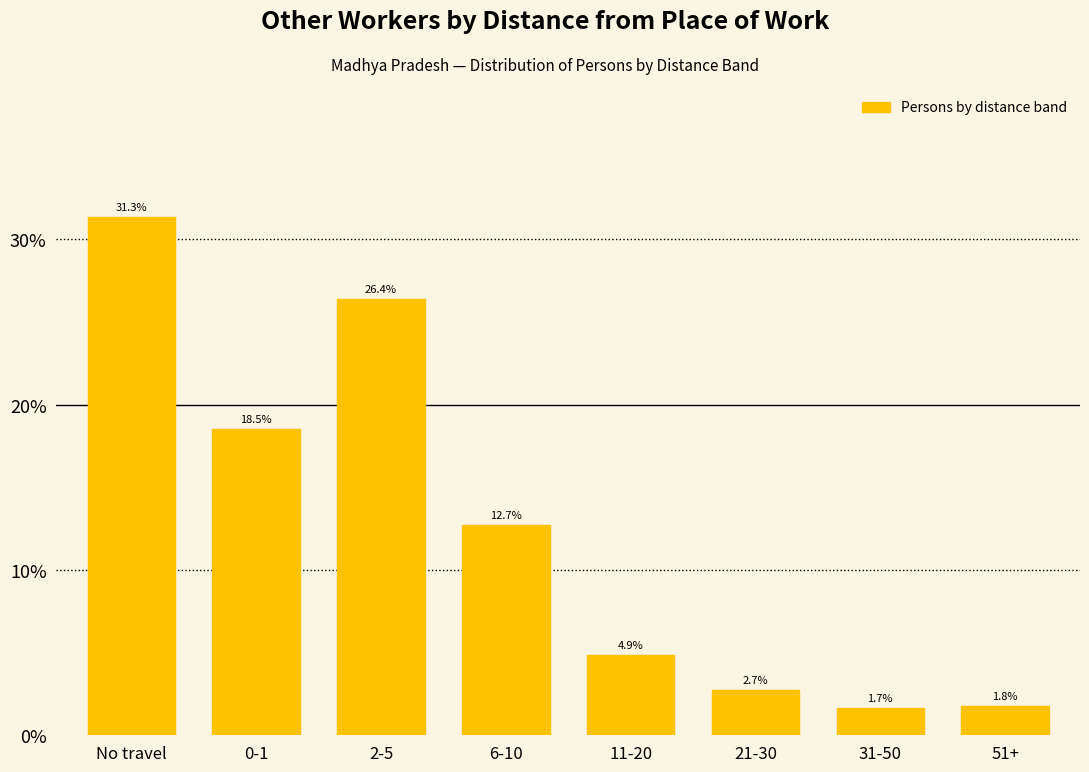

Are the bars horizontal?

No